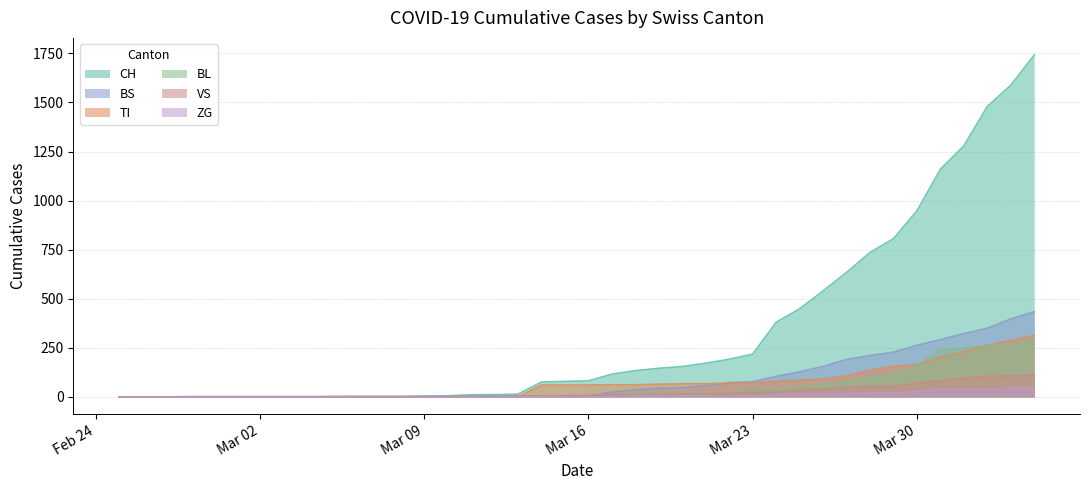

How many values in BS are above zero?

24